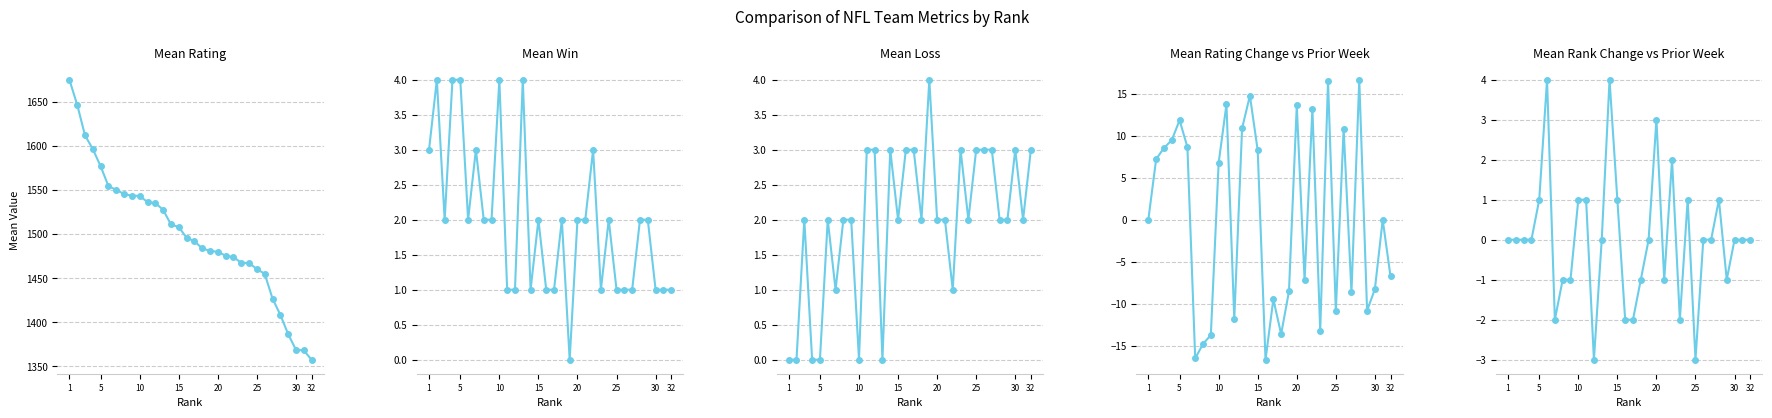

Which series has the largest total across all categories?

Rating